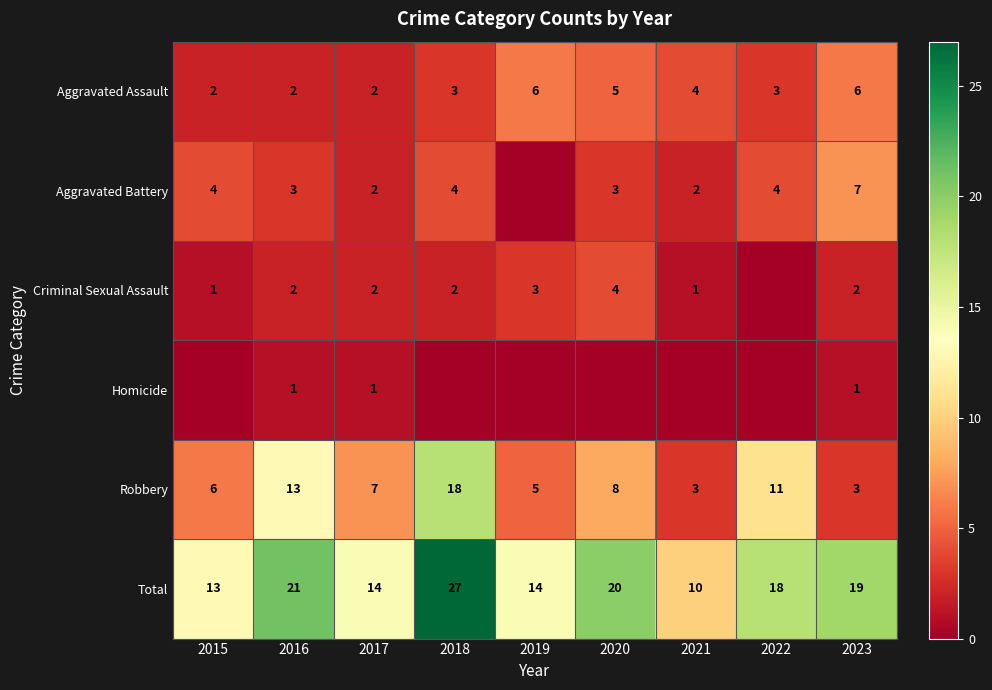

What is the sum of the Criminal Sexual Assault values at 2019 and 2021?

4